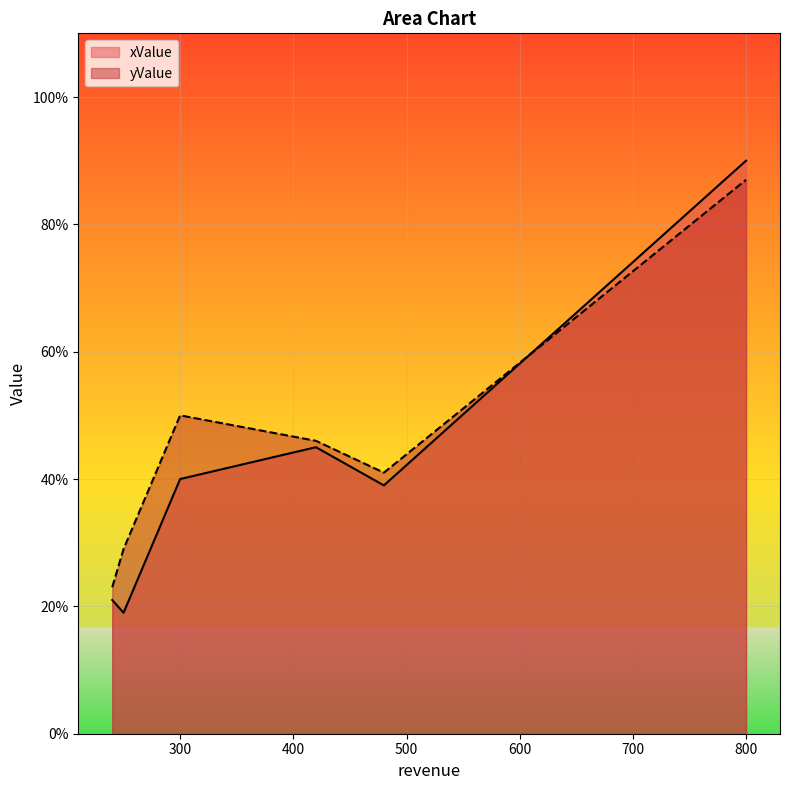

What is the greatest value displayed?

0.9